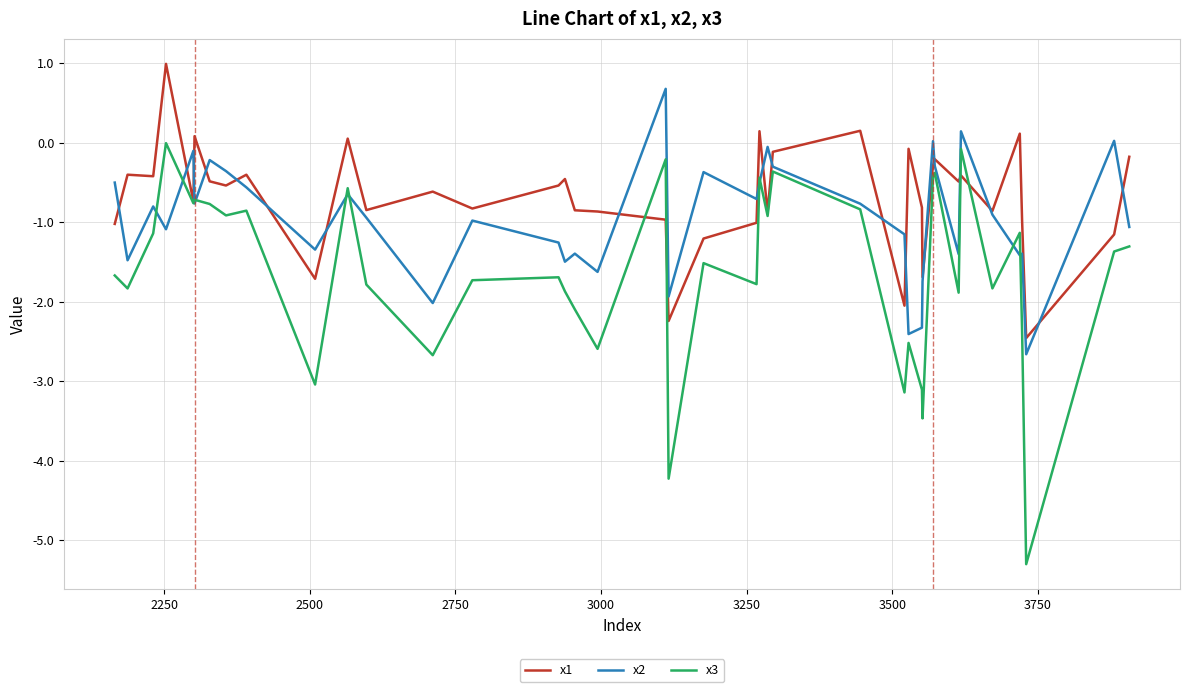

What is the highest value of the x2 series?

0.7